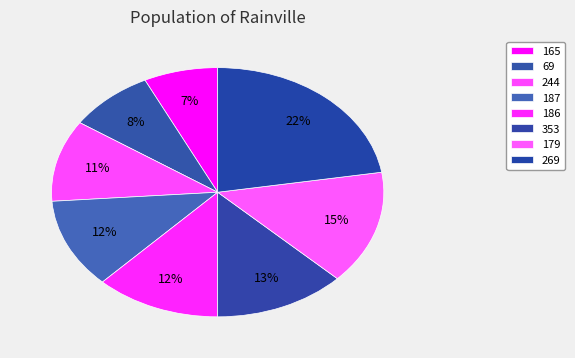

How many slices are in this pie chart?

8